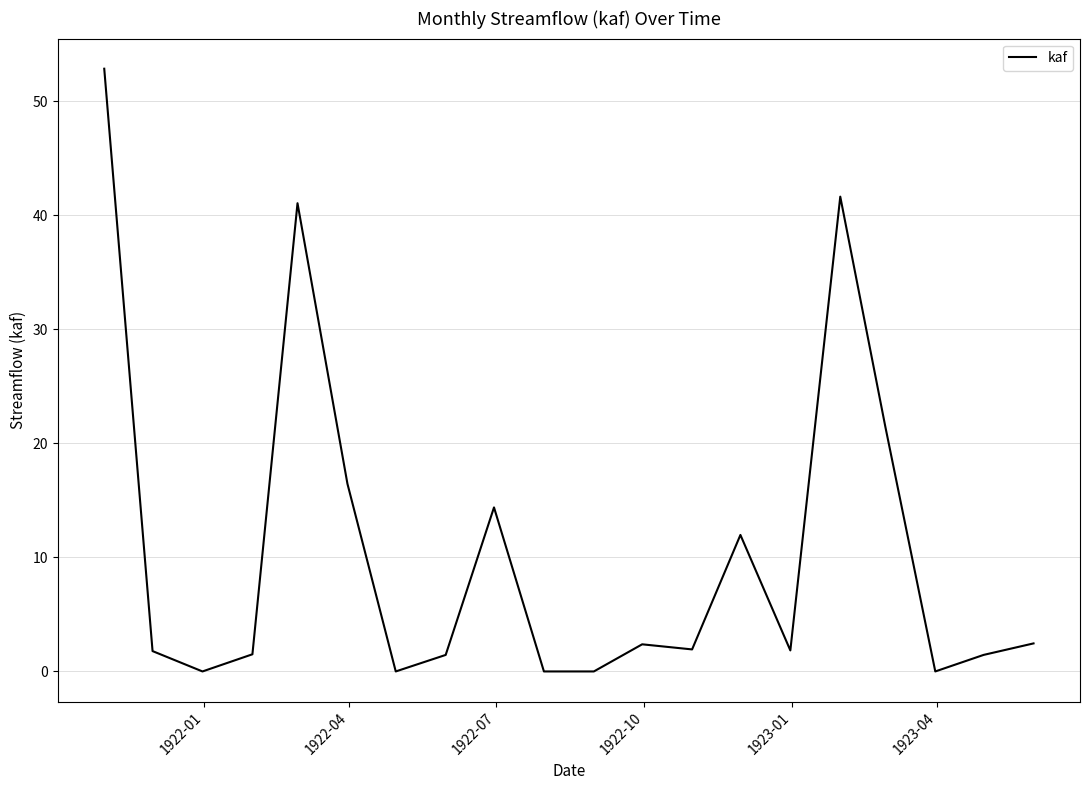

What is the maximum value shown in the chart?

52.9